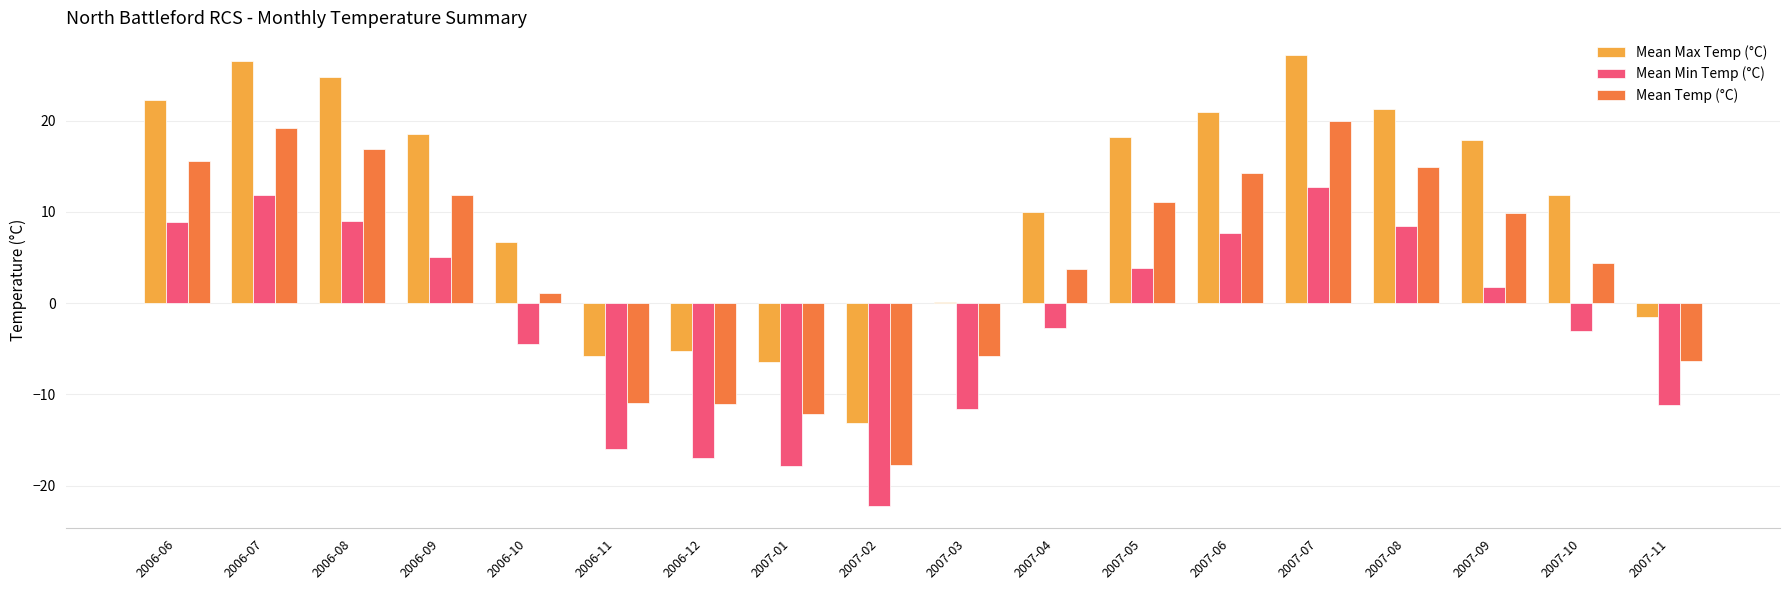

Does the chart contain stacked bars?

No